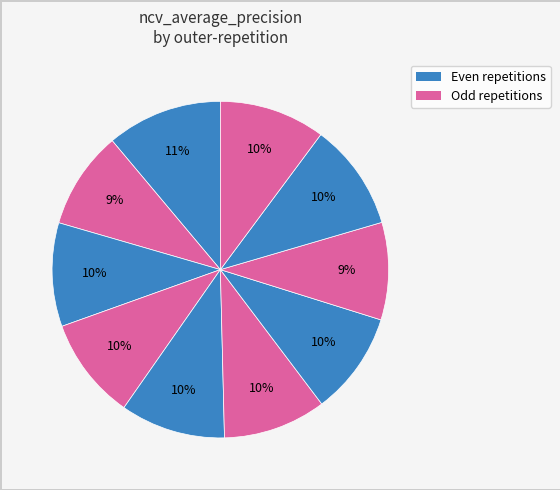

Rank the categories by value from lowest to highest.

outer-repetition7, outer-repetition1, outer-repetition3, outer-repetition6, outer-repetition5, outer-repetition2, outer-repetition4, outer-repetition9, outer-repetition8, outer-repetition0